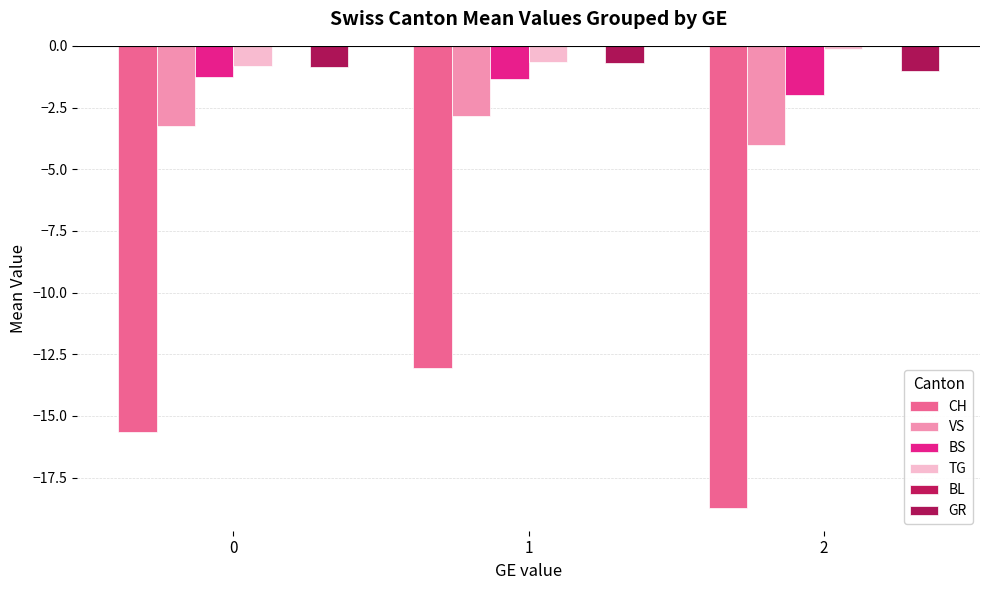

Which series changed the most between 0 and 2?

CH